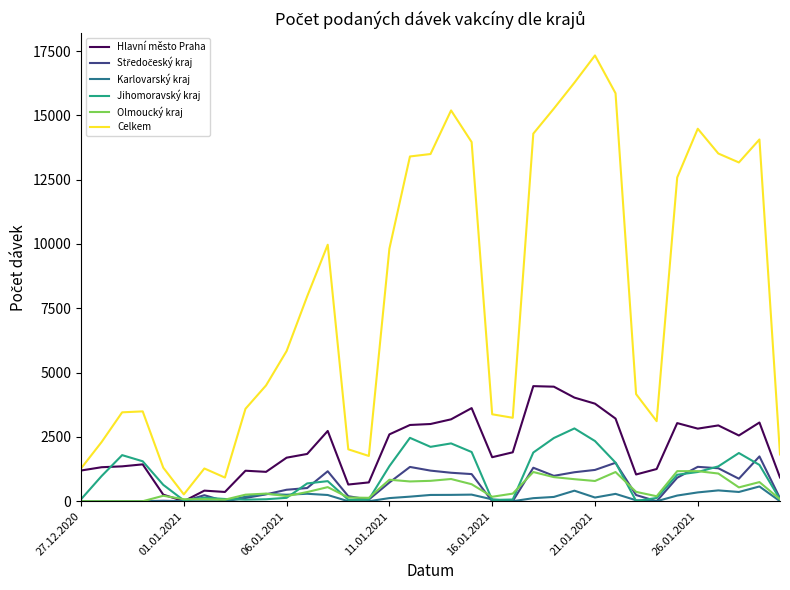

Which series has the largest total across all categories?

Celkem